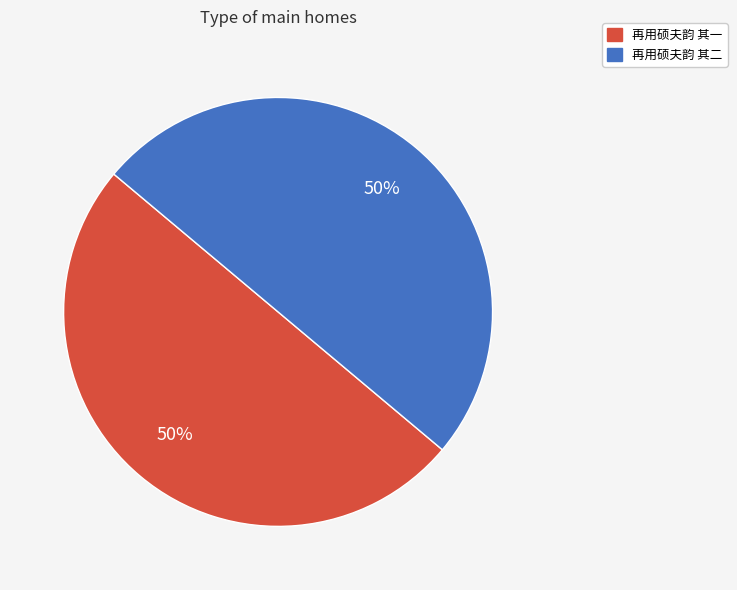

Approximately how many times larger is the value at 再用硕夫韵 其二 compared to 再用硕夫韵 其一?

1.0